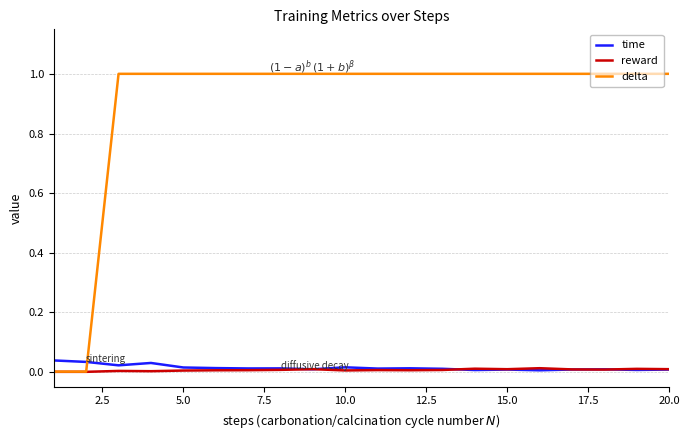

True or false: time and delta intersect in this chart.

True